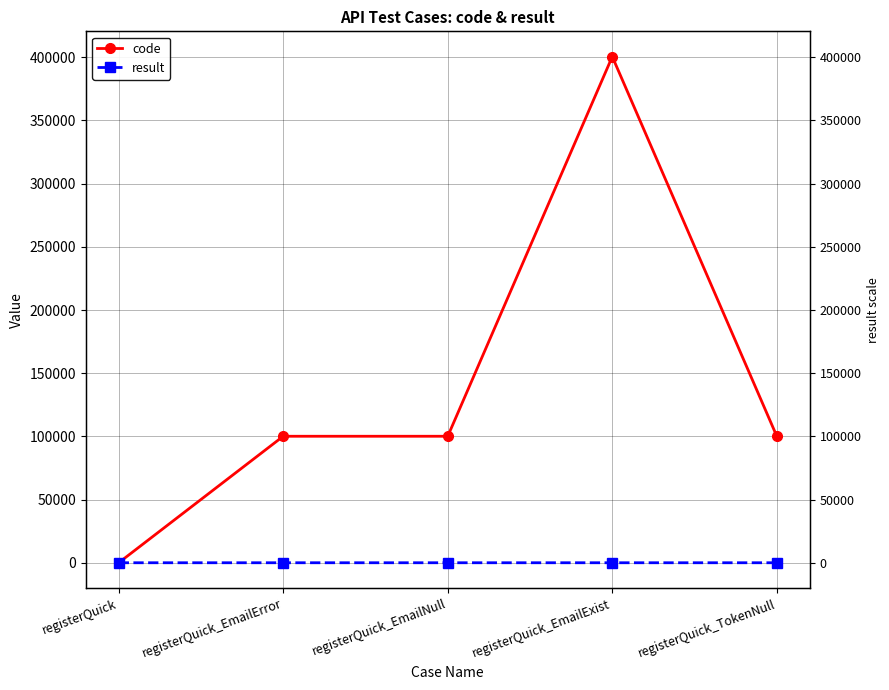

Reading right to left, transcribe all the data shown in this chart.

code: 100105	400503	100102	100102	0
result: 1	1	1	1	0